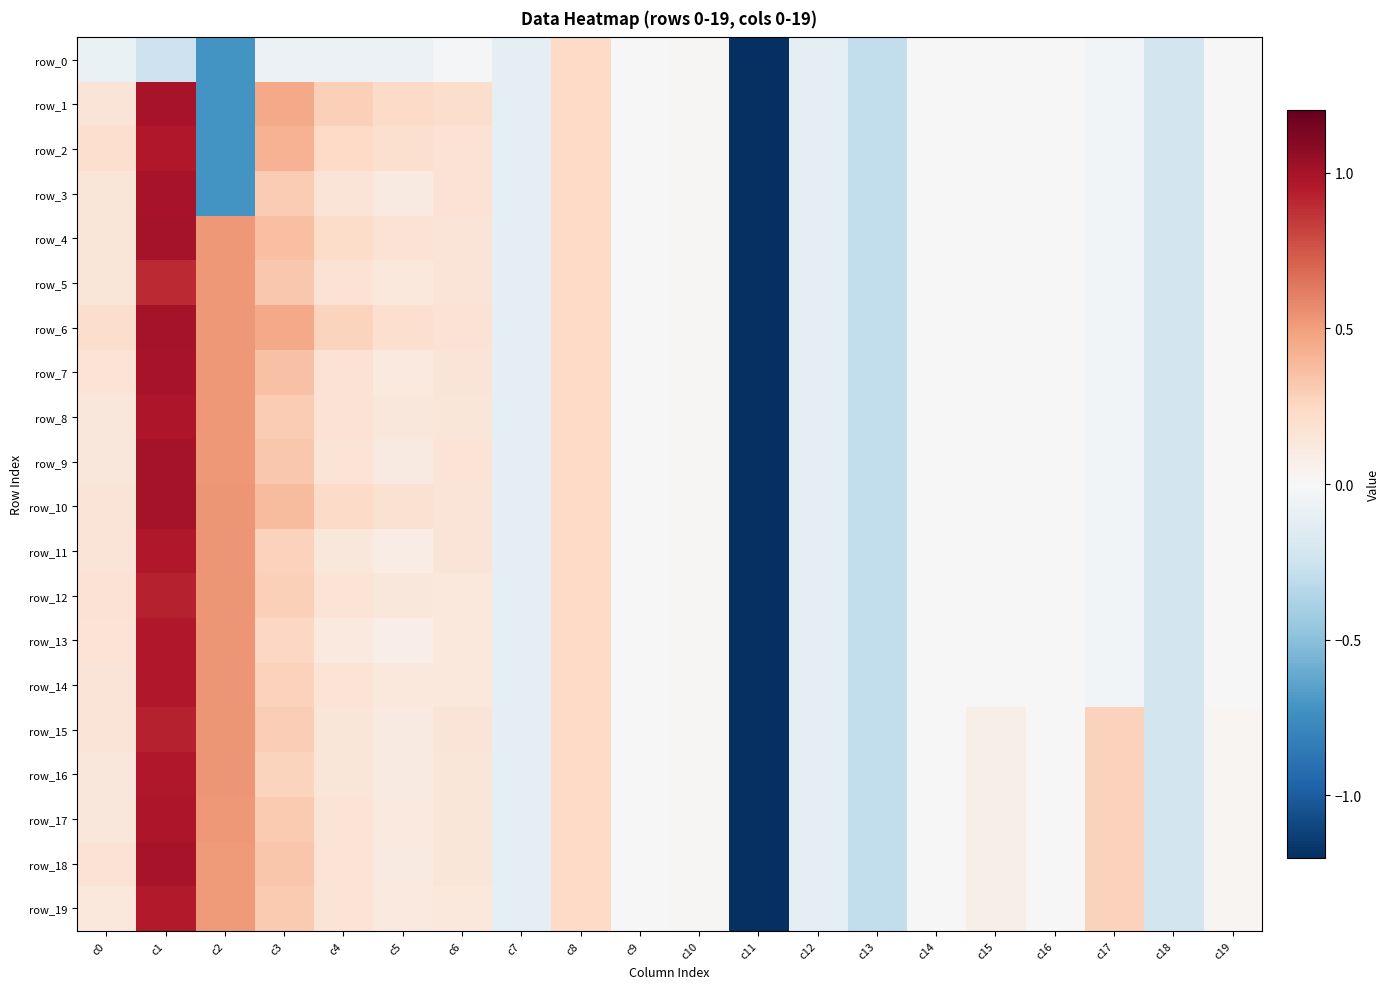

What is the difference between the second highest and minimum values in the row_14 series?

5.6